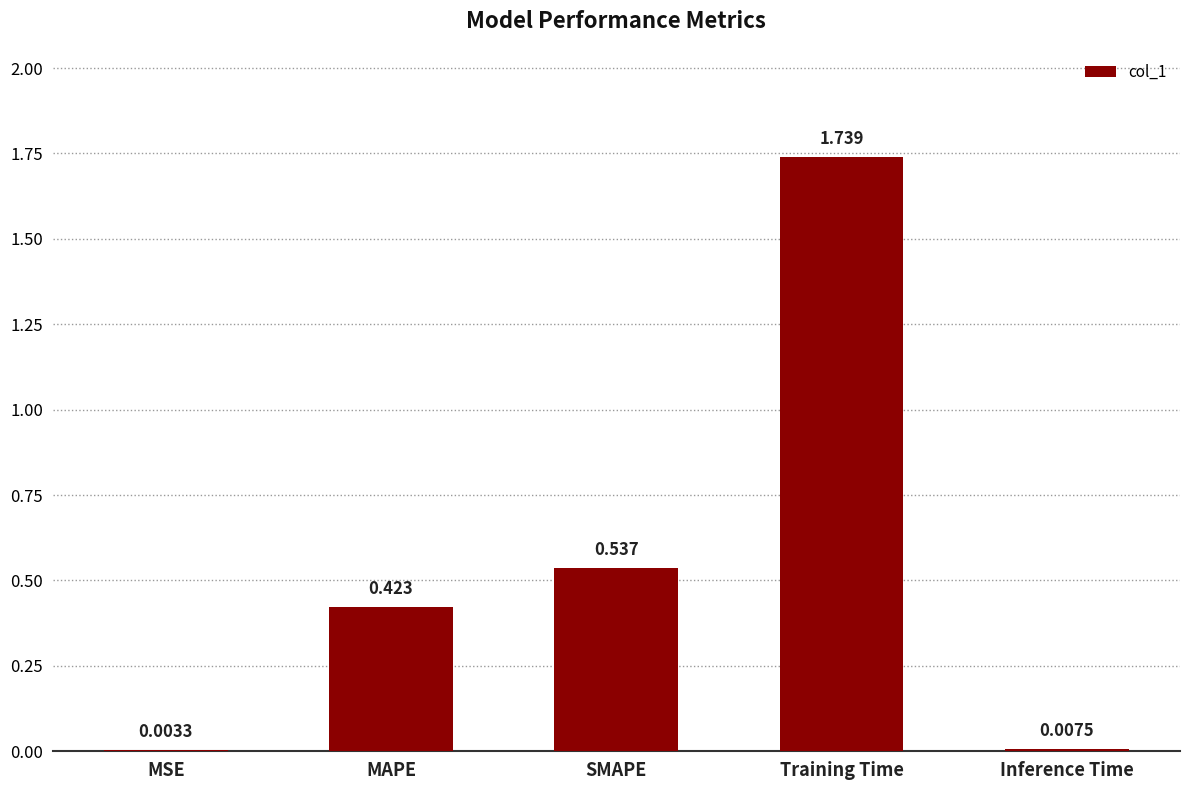

Which category has the highest value across all series?

Training Time